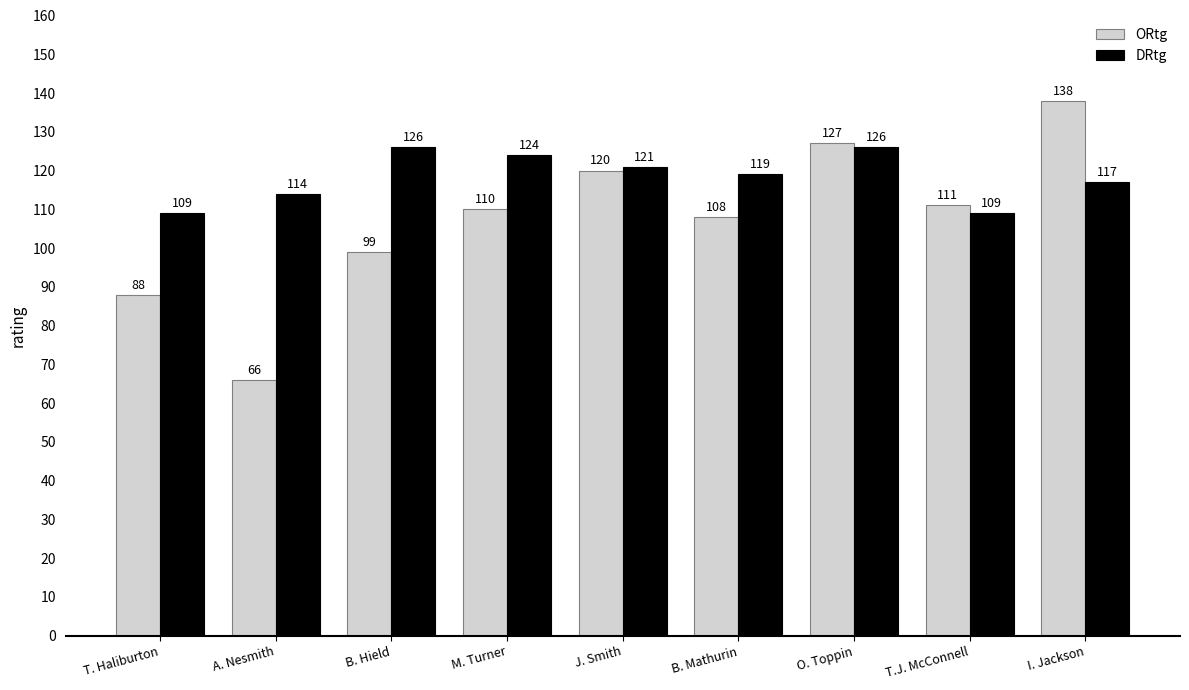

What position from the left is A. Nesmith?

2